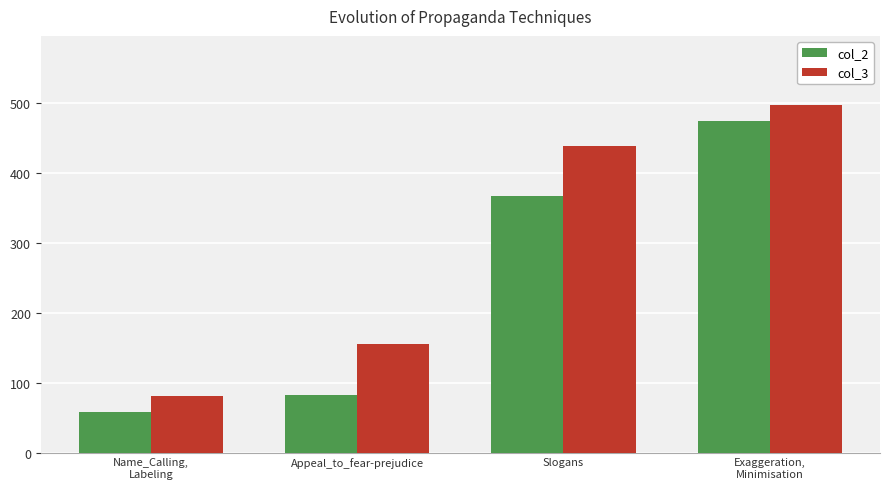

What is the total value across all series at Slogans?

804